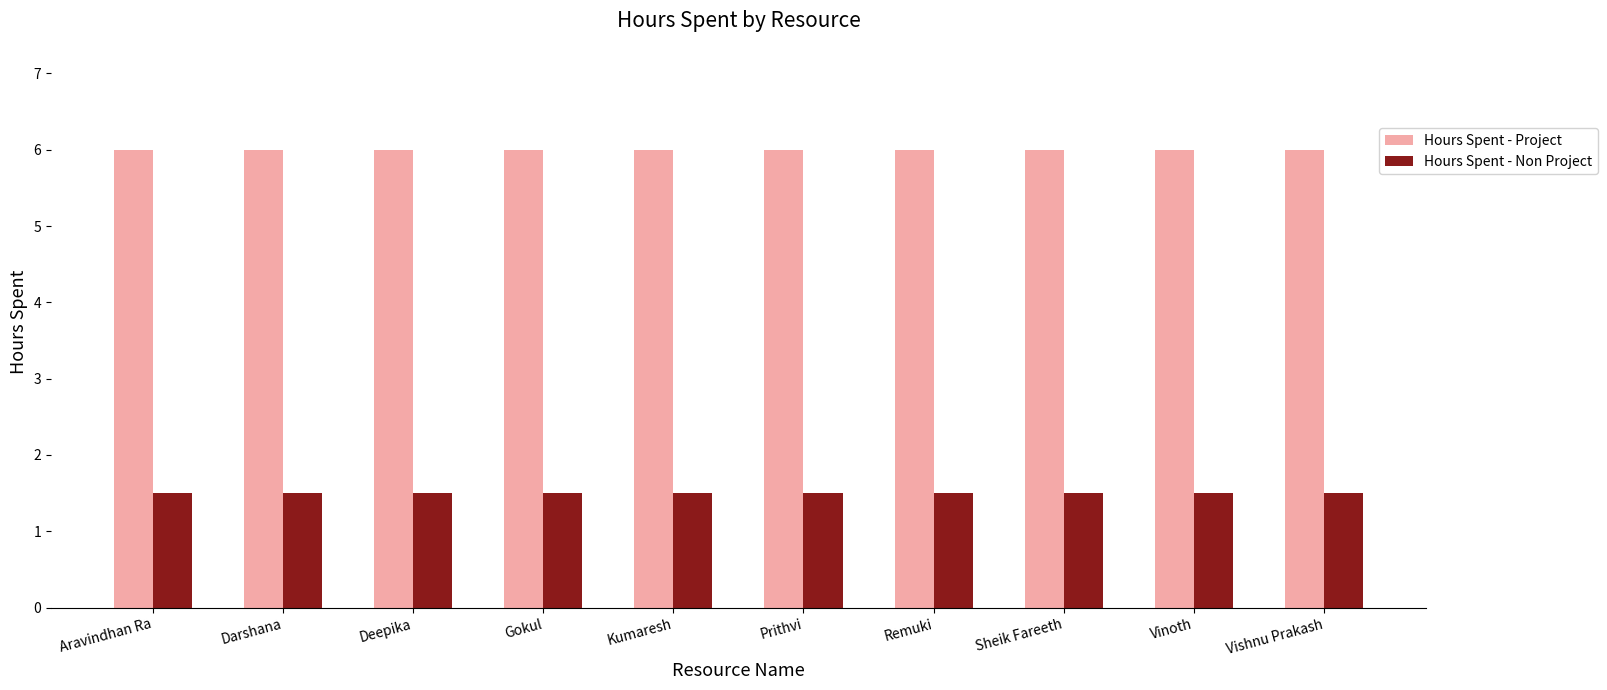

True or false: Hours Spent - Non Project has a value of 1.5 at Vinoth.

True